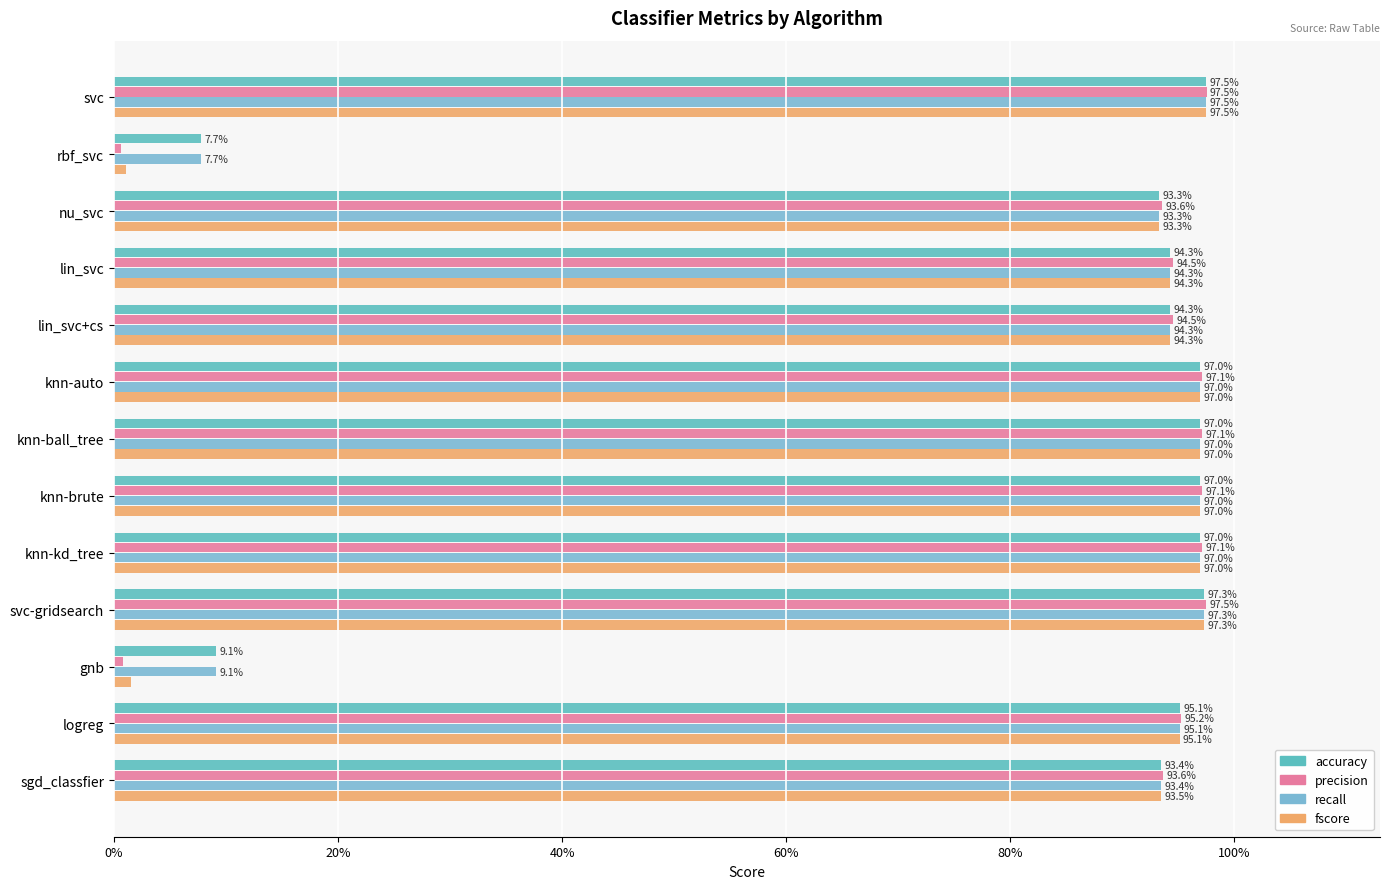

What position from the left is nu_svc?

3